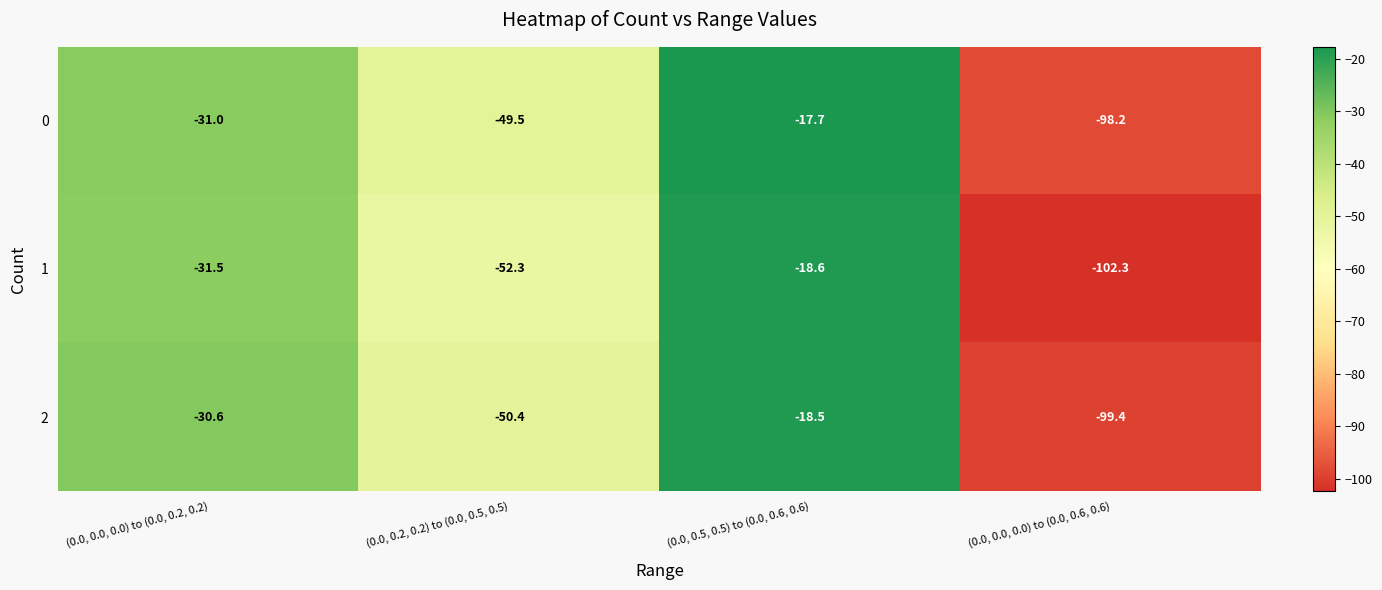

What is the sum of the 0 values at (0.0, 0.5, 0.5) to (0.0, 0.6, 0.6) and (0.0, 0.0, 0.0) to (0.0, 0.2, 0.2)?

-48.7